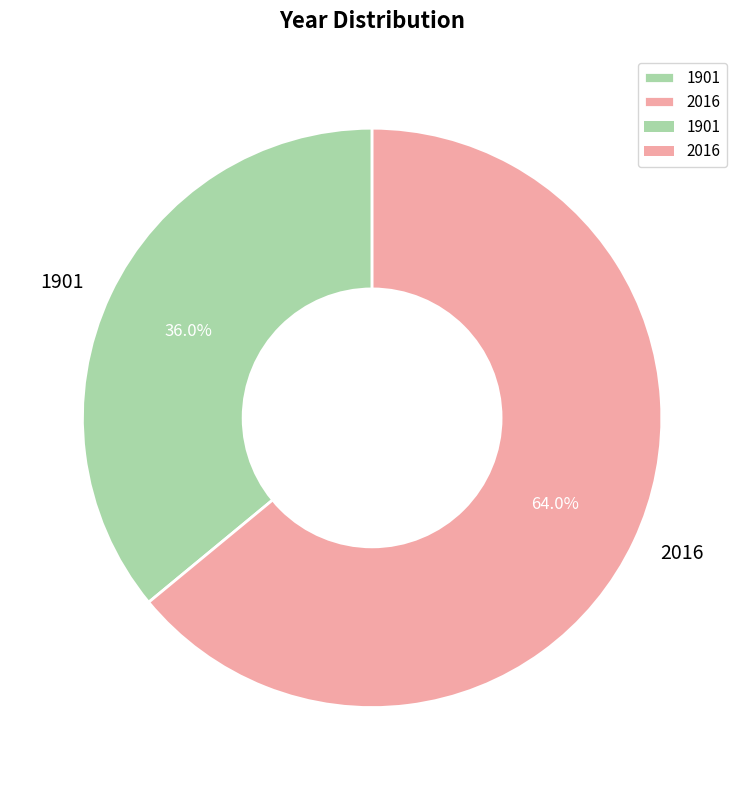

Approximately how many times larger is the value at 2016 compared to 1901?

1.8